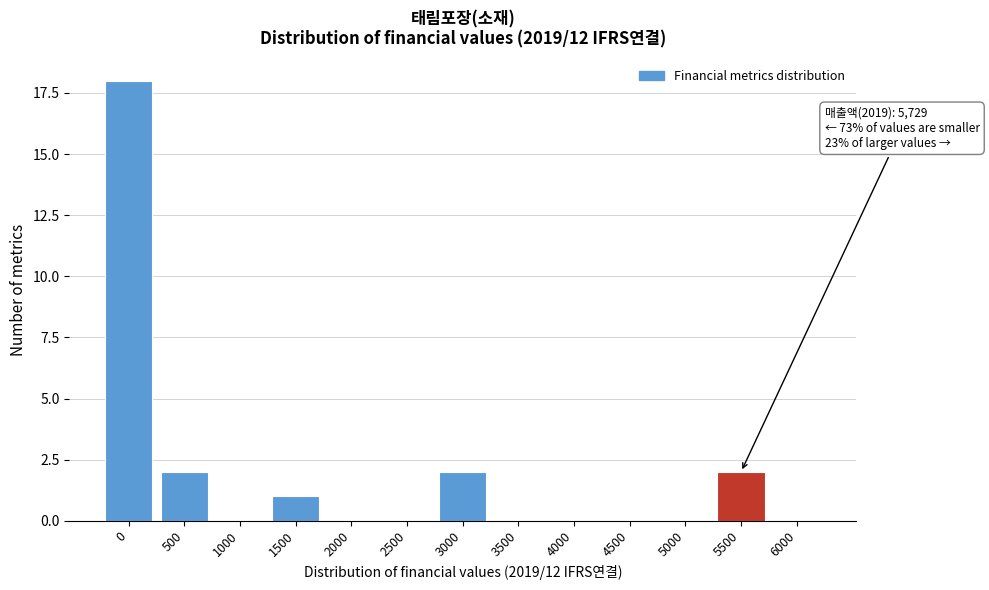

Reading left to right, transcribe all the data shown in this chart.

0=18	500=2	1000=0	1500=1	2000=0	2500=0	3000=2	3500=0	4000=0	4500=0	5000=0	5500=2	6000=0